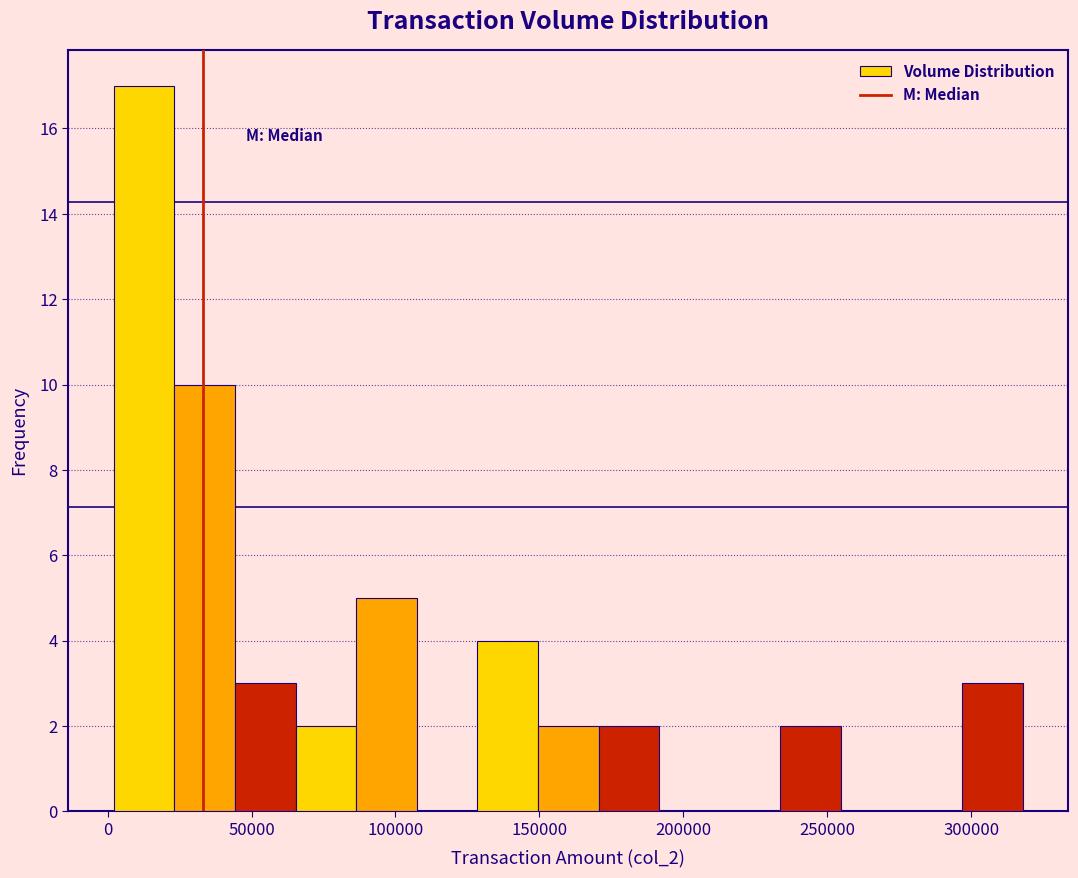

Reading left to right, list every bar in this chart as the range it spans on the x-axis followed by its height. Neither the bar edges nor the heights are printed on the chart, so give them approximately, as read against the axes.

0 to 25000: 17
25000 to 45000: 10
45000 to 65000: 3
65000 to 85000: 2
85000 to 105000: 5
105000 to 130000: 0
130000 to 150000: 4
150000 to 170000: 2
170000 to 190000: 2
190000 to 215000: 0
215000 to 235000: 0
235000 to 255000: 2
255000 to 275000: 0
275000 to 295000: 0
295000 to 320000: 3